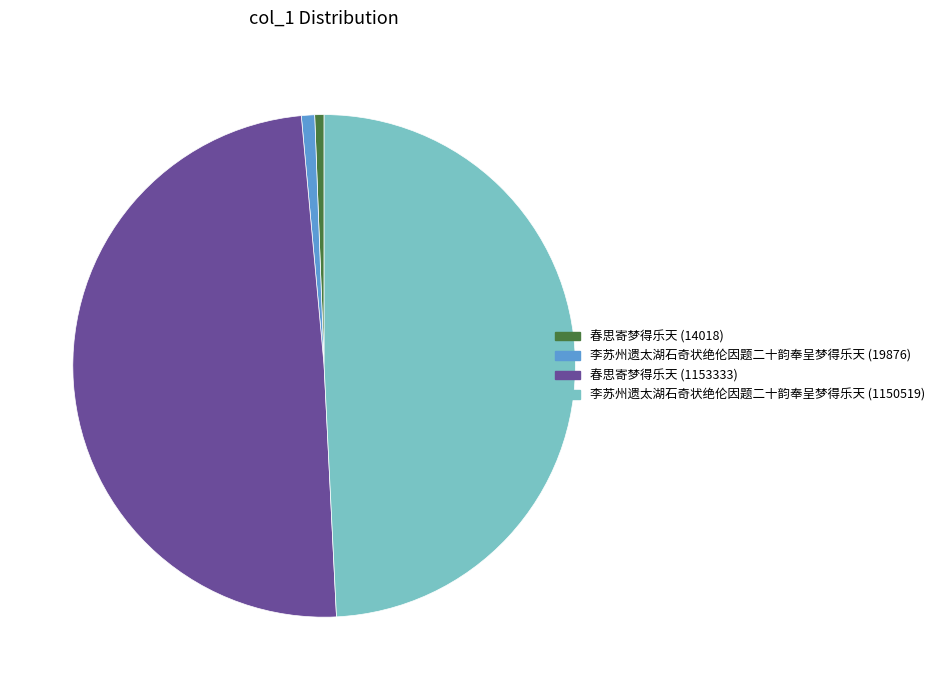

Combined, do 春思寄梦得乐天 (1153333) and 李苏州遗太湖石奇状绝伦因题二十韵奉呈梦得乐天 (19876) account for over 50%?

Yes